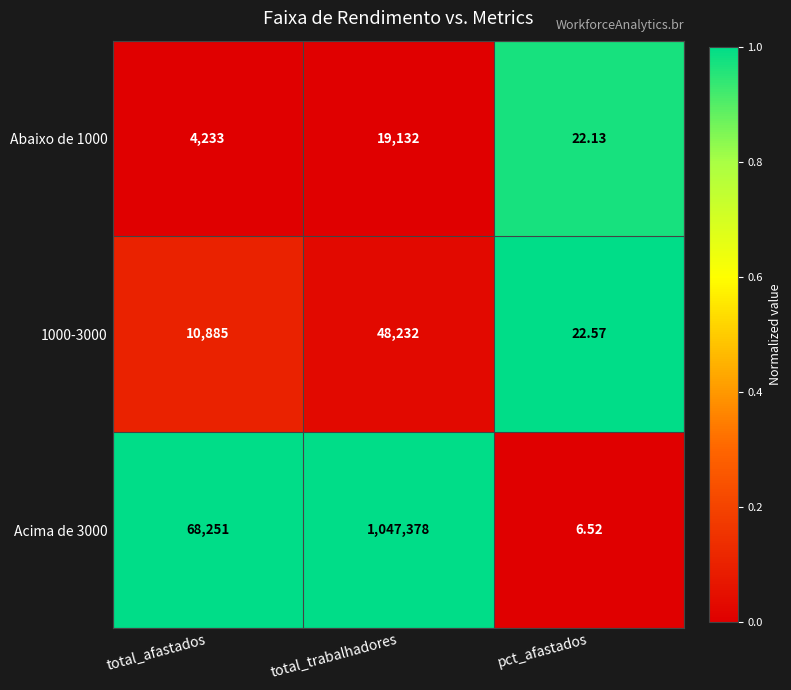

Where is 1000-3000 nearest to the value 24127?

total_afastados